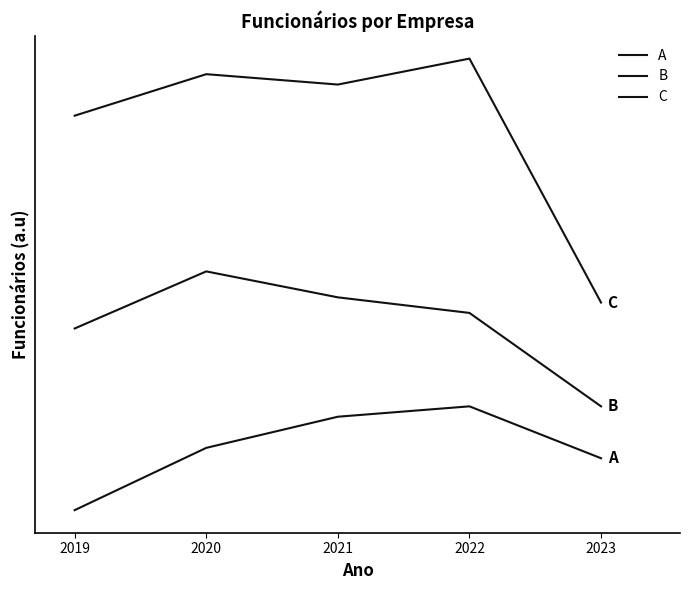

Is it true that B equals 14 at 2023?

False